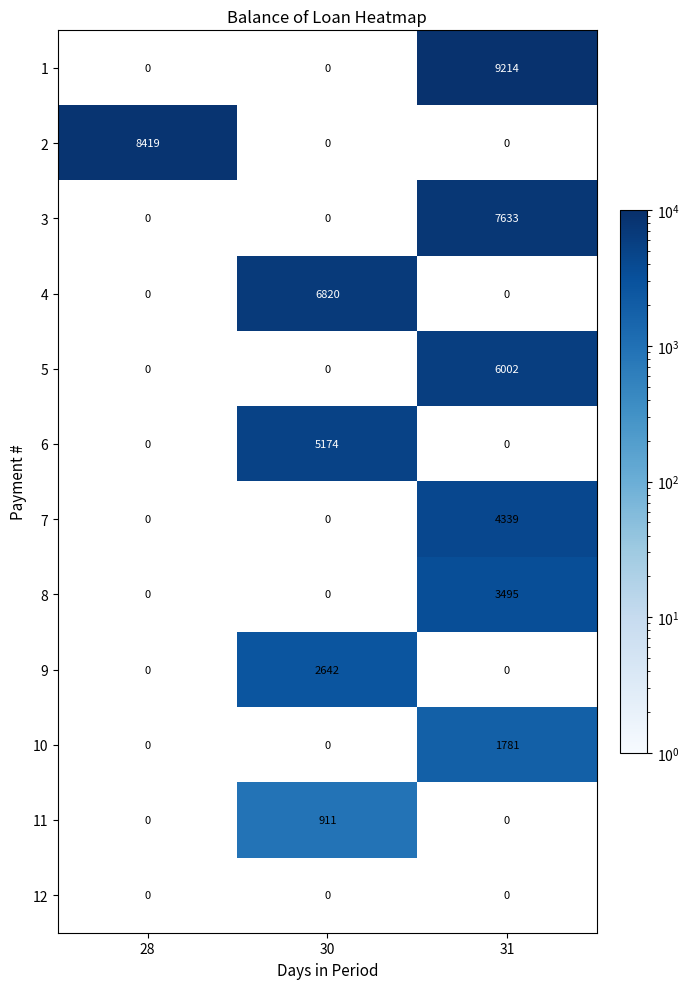

How many series are shown in this chart?

12